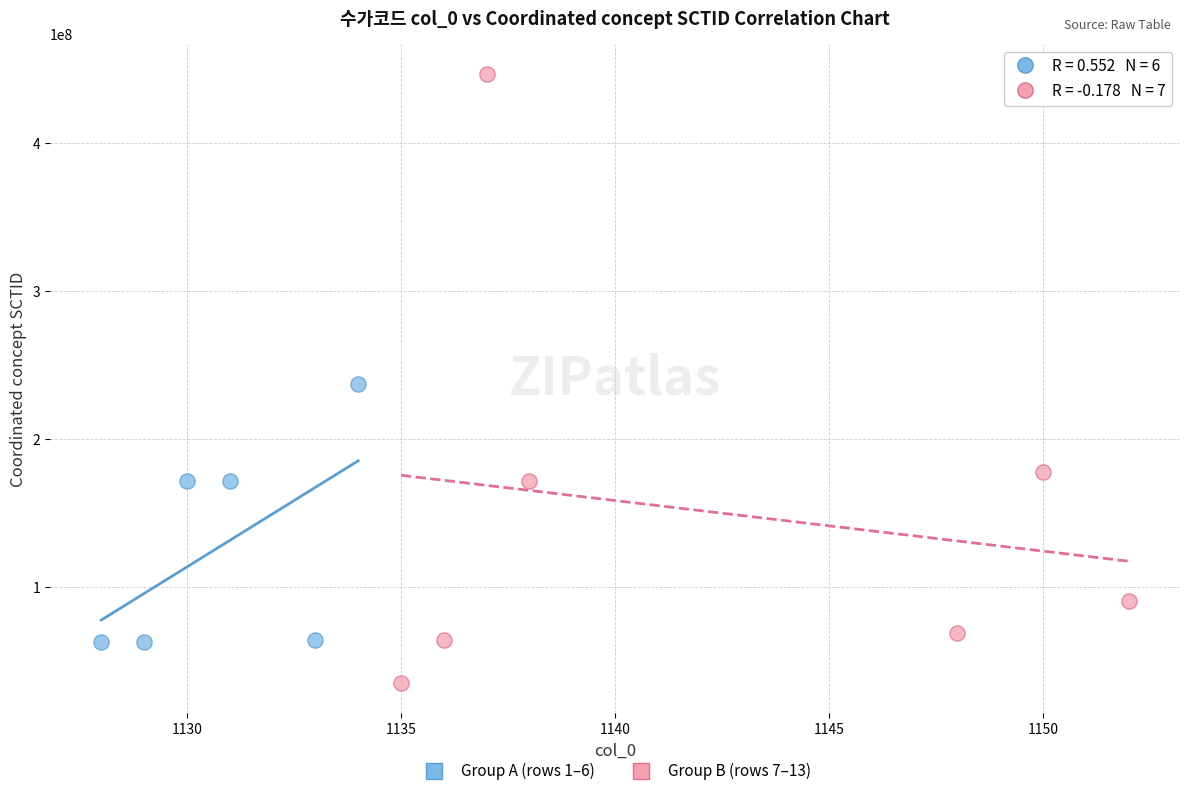

Which series reaches the maximum Y coordinate?

Group B (rows 7–13)